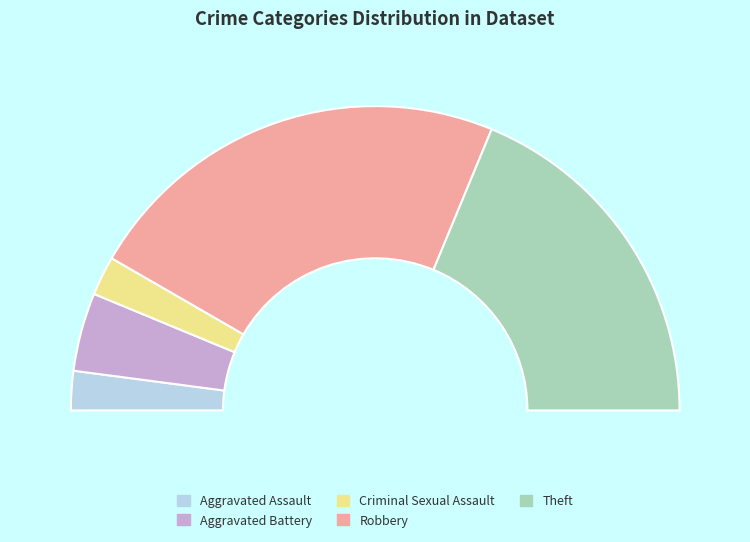

What is the total percentage of Criminal Sexual Assault and Theft?

41.7%